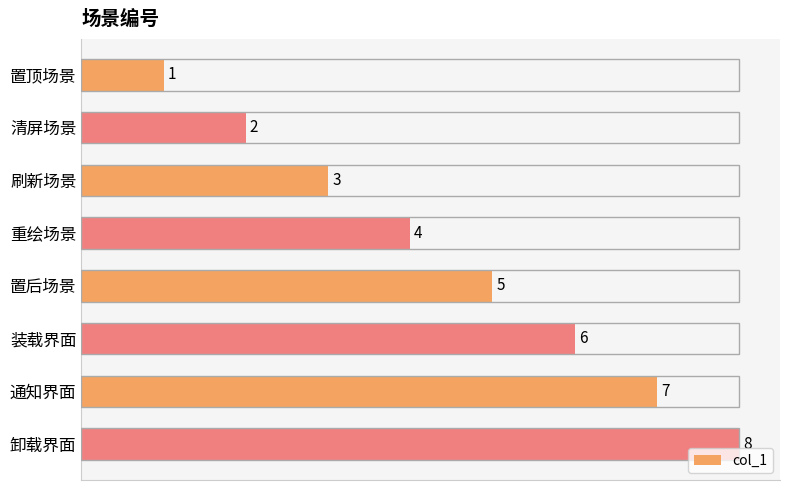

What is the approximate value at 通知界面?

7